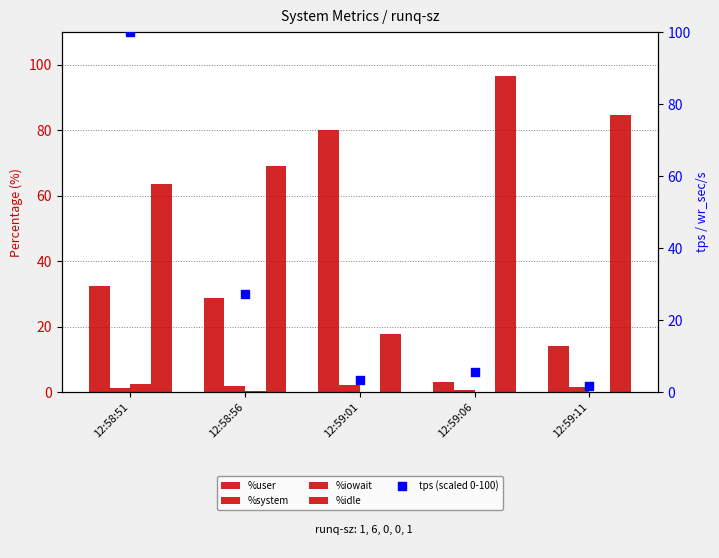

Which series reaches the maximum Y coordinate?

tps (scaled 0-100)